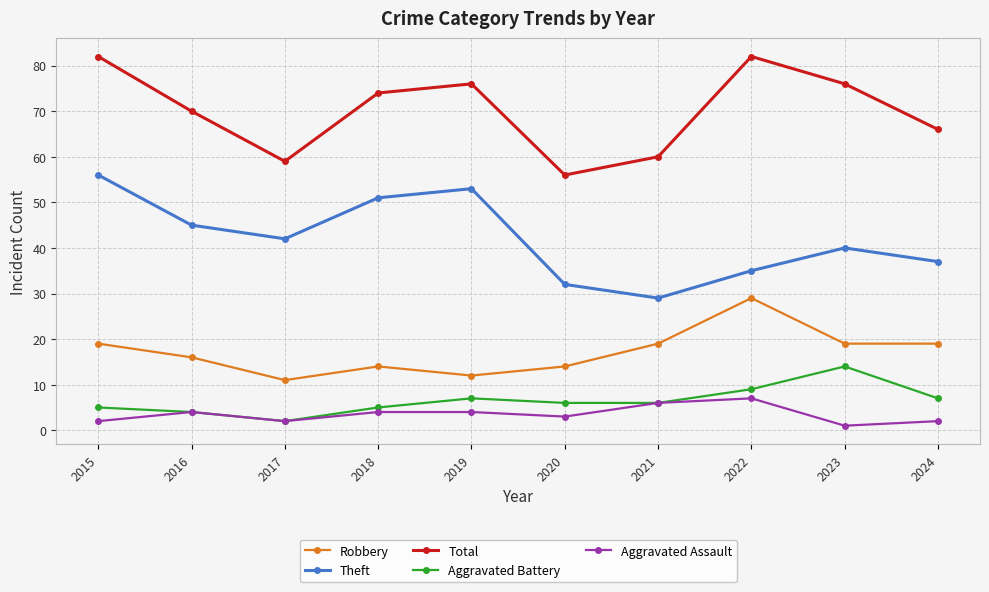

What is the value of the Theft point at the 6th from the left?

32